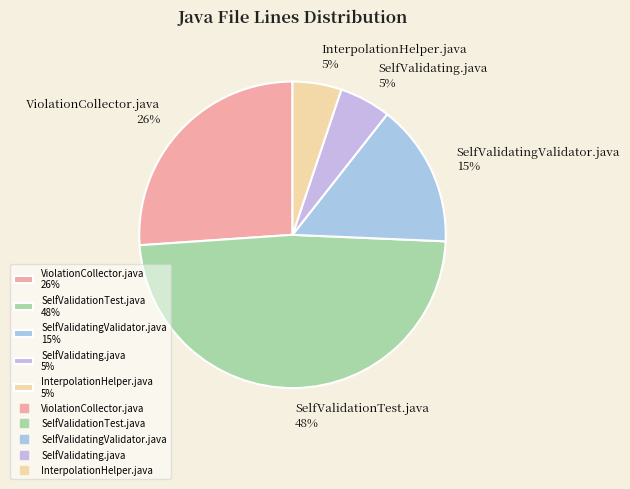

Which slice is the largest?

SelfValidationTest.java